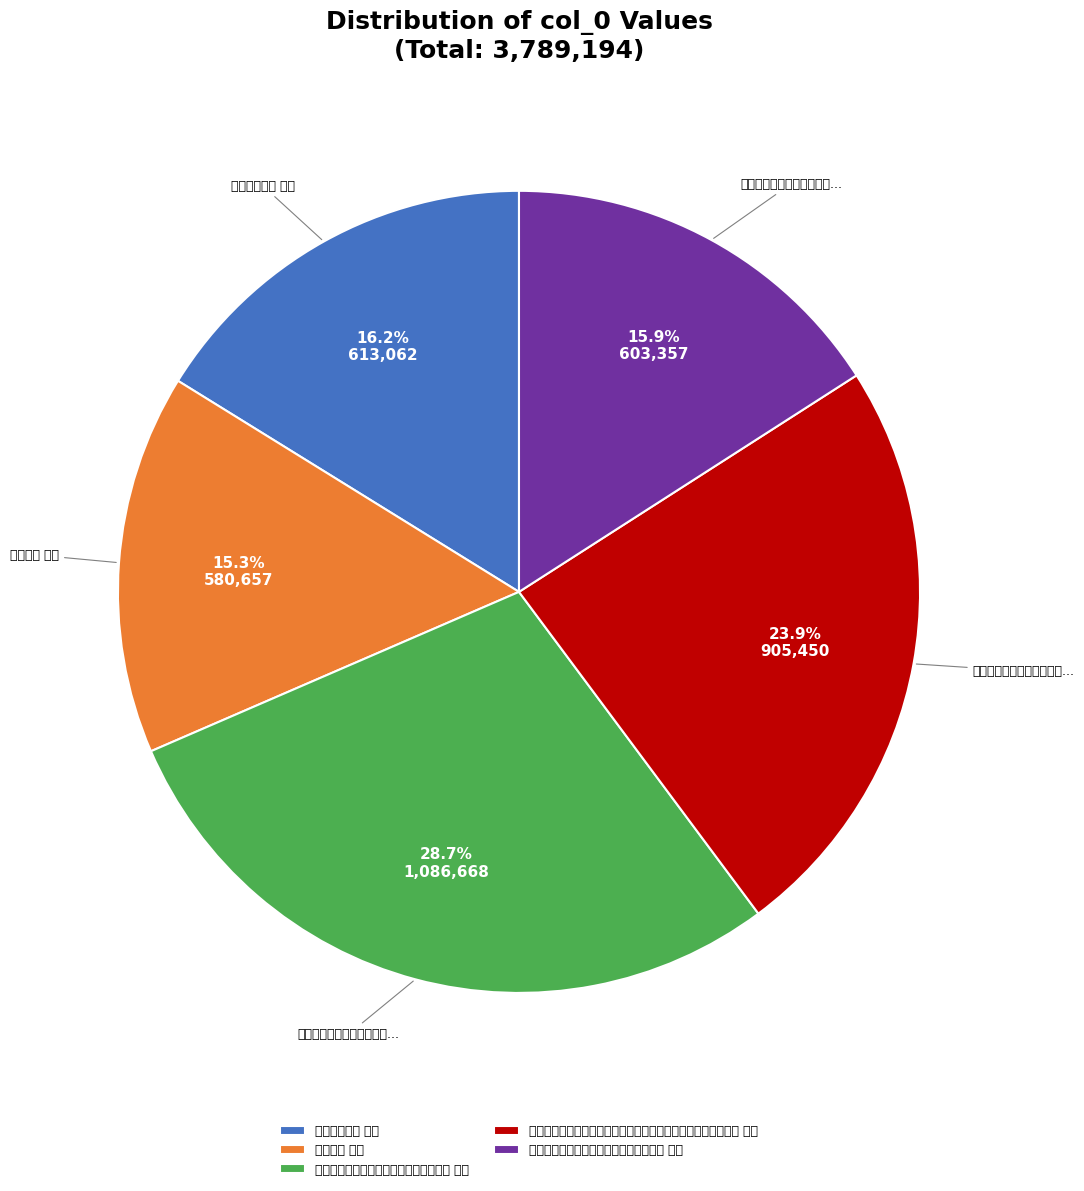

Between 次韵景思谢送四时纂要并惠乳泉且许见顾 其二 and 促袁柱石过顾 其二, which is larger?

次韵景思谢送四时纂要并惠乳泉且许见顾 其二